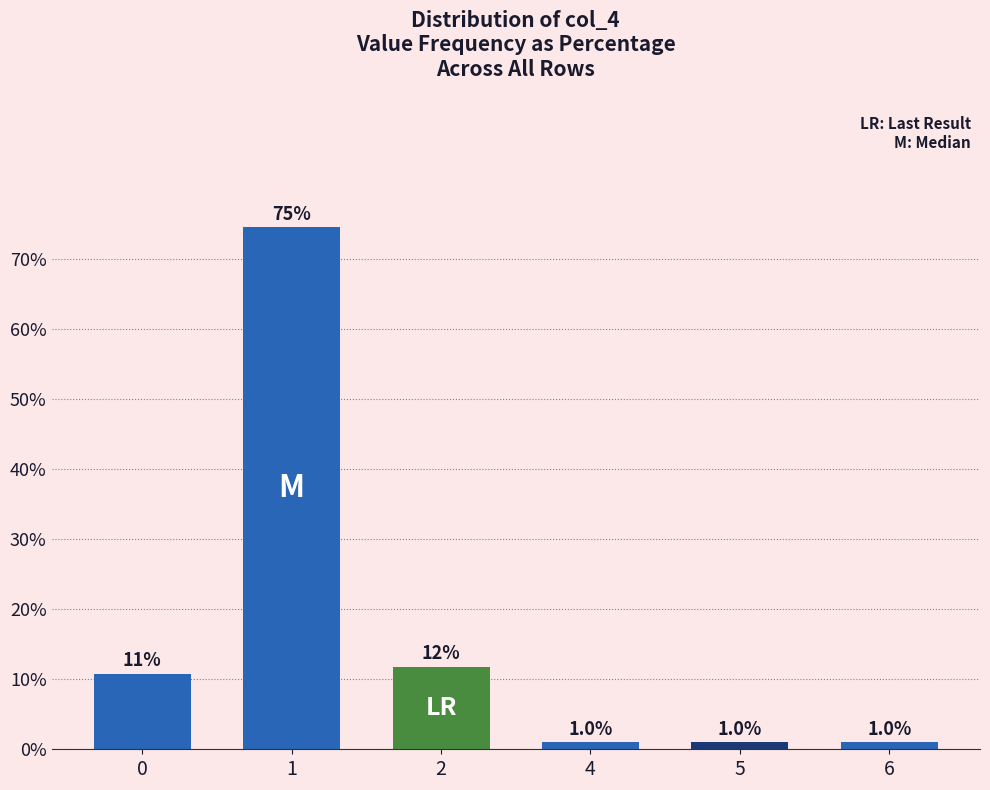

What is the value of the 4th bar from the left?

1.0